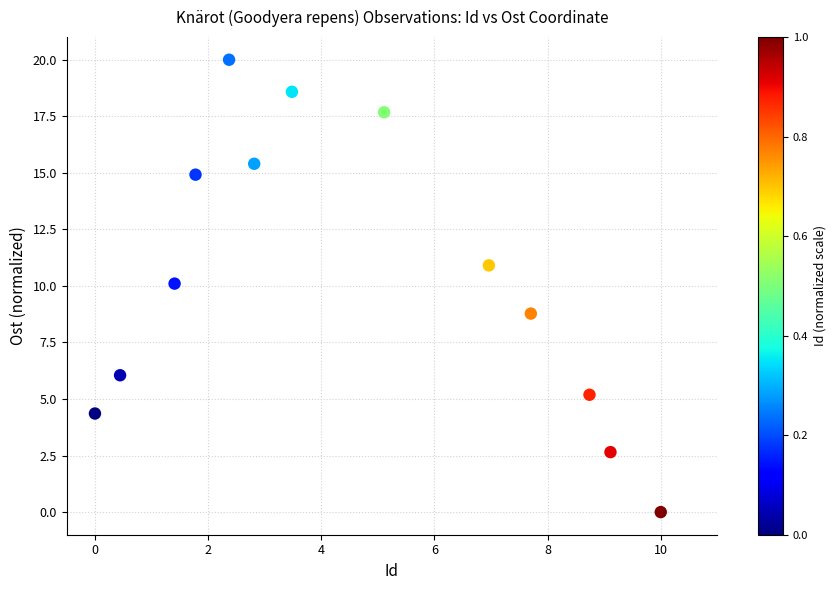

What is the range of X values (max minus min)?

10.0